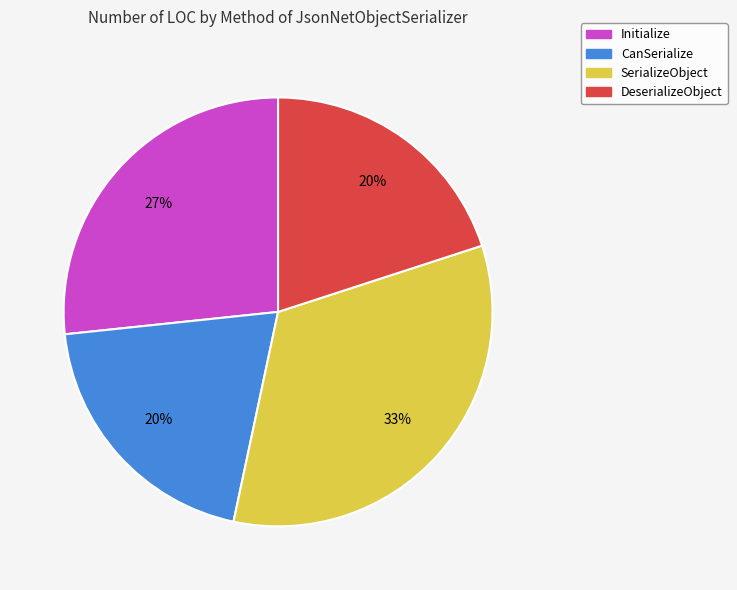

Between Initialize and SerializeObject, which is larger?

SerializeObject